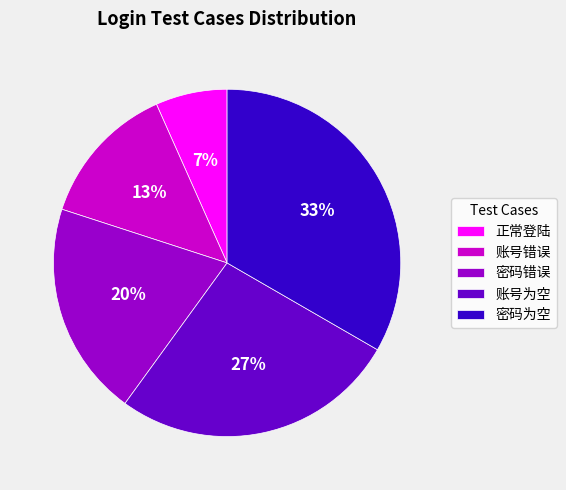

Combined, do 密码为空 and 账号为空 account for over 50%?

Yes